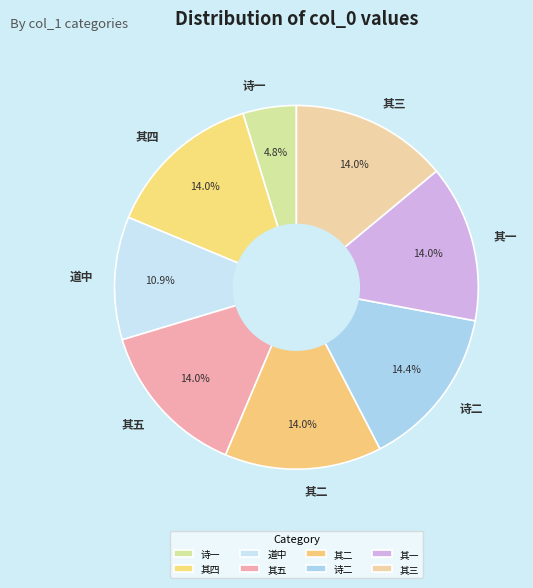

Does 其一 account for over 50% of the chart?

No